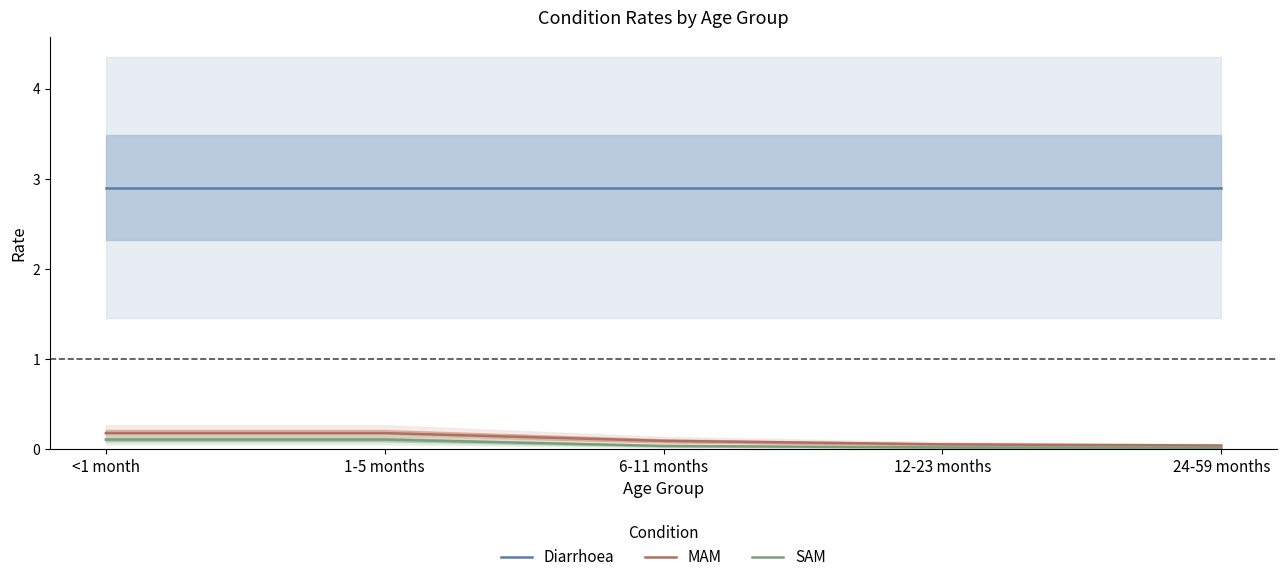

What is the sum of all SAM values?

0.3